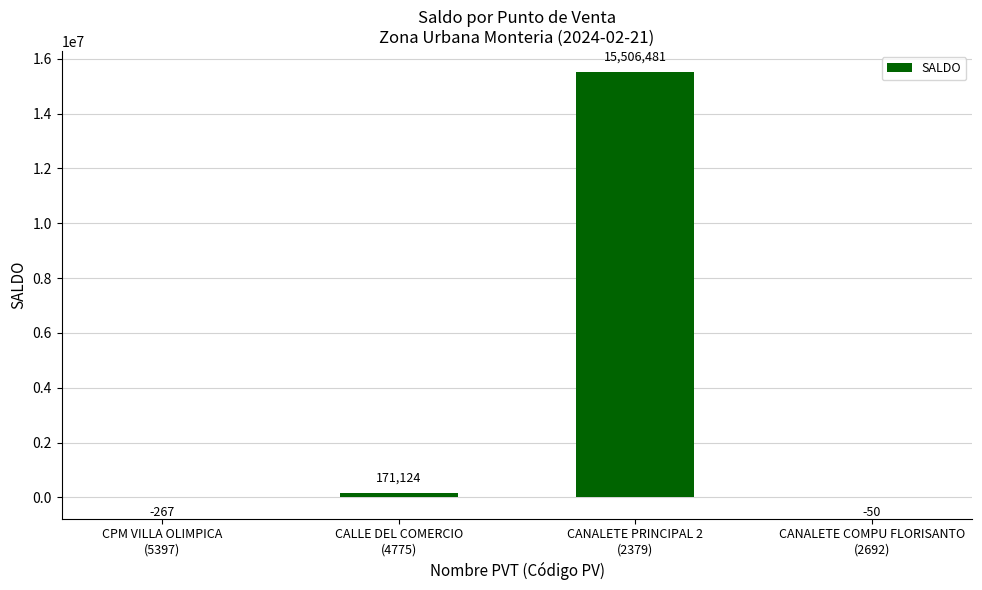

Reading left to right, extract all data points from this chart.

-267	171124	15506481	-50